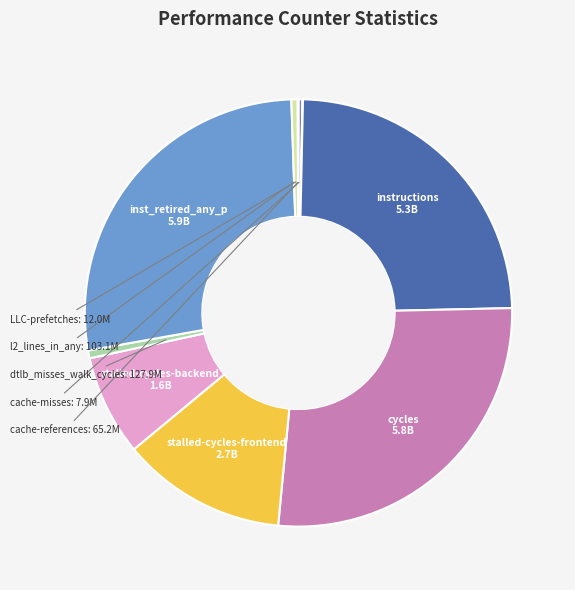

Is the sum of inst_retired_any_p and cycles greater than half?

Yes